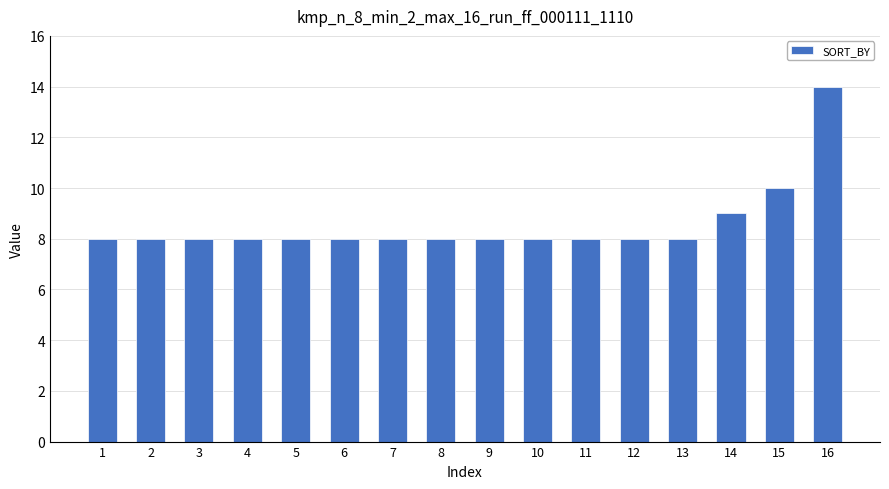

What is the difference between the values at 14 and 2?

1